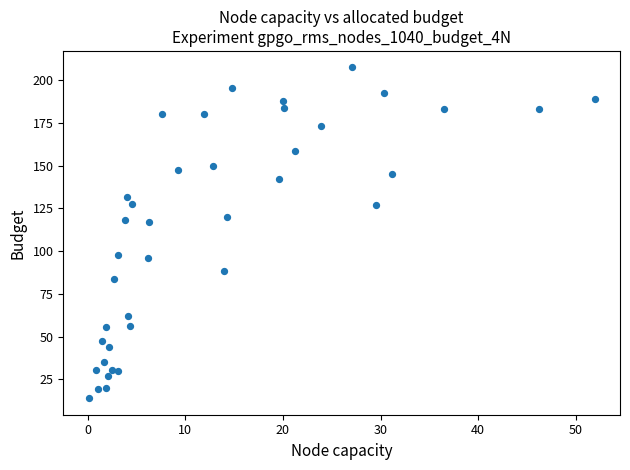

What is the range of Y values (max minus min)?

193.4